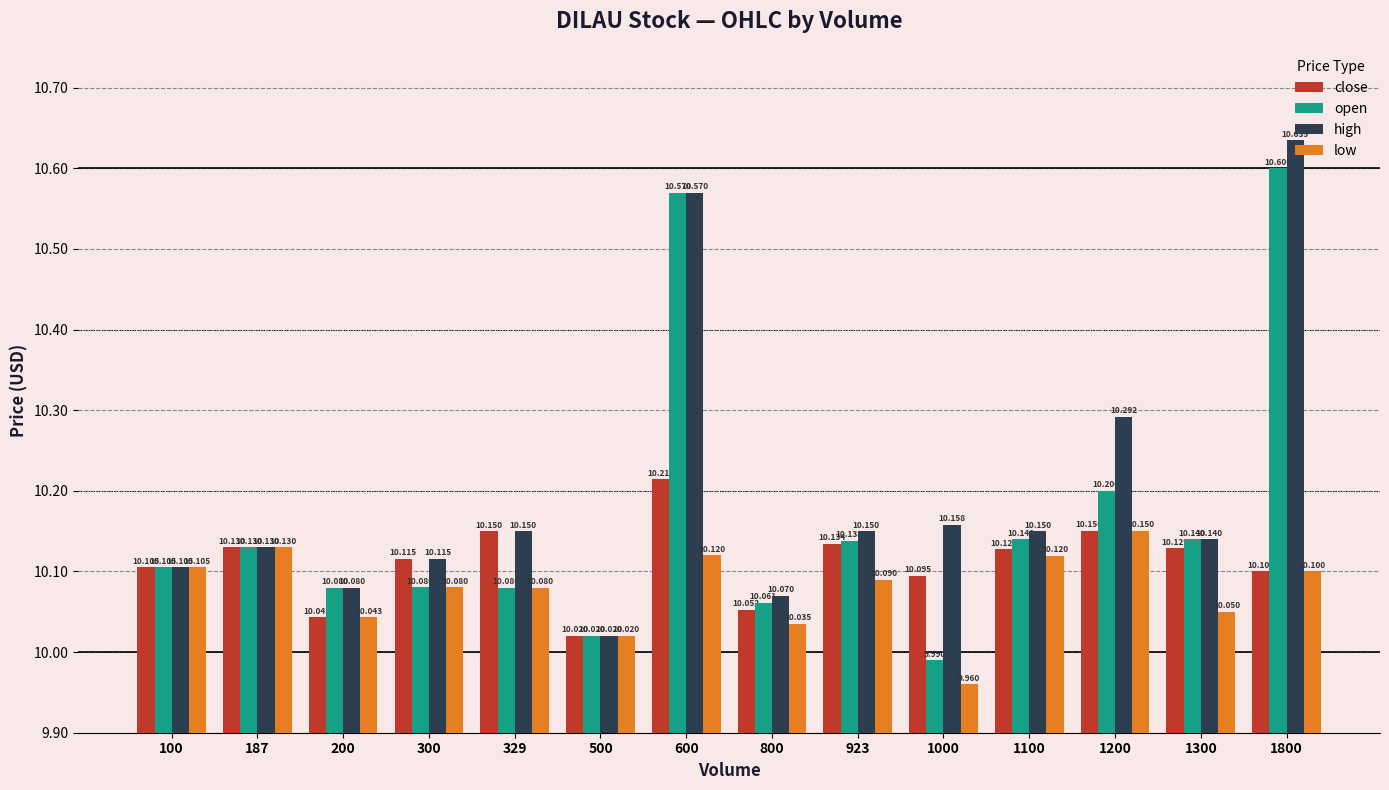

What is the approximate value of close at 200?

10.0